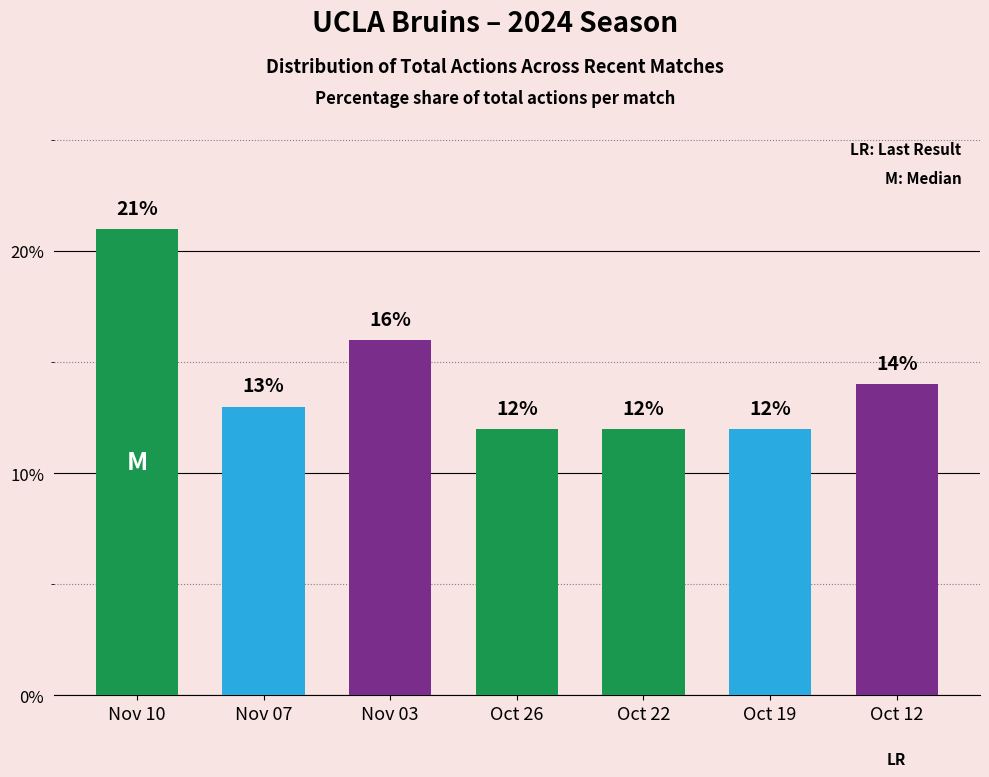

Which label corresponds to the largest value in the chart?

Nov 10